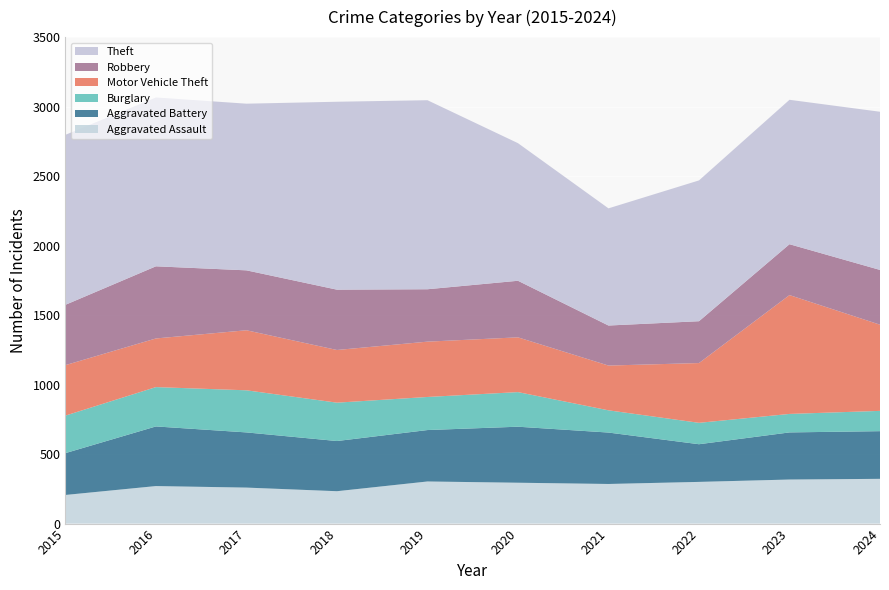

Reading left to right, list all the values displayed in this chart.

Aggravated Assault: 2015=206	2016=270	2017=259	2018=233	2019=303	2020=294	2021=285	2022=300	2023=317	2024=322
Aggravated Battery: 2015=301	2016=429	2017=397	2018=361	2019=370	2020=403	2021=370	2022=271	2023=339	2024=343
Burglary: 2015=270	2016=283	2017=303	2018=276	2019=238	2020=249	2021=160	2022=154	2023=133	2024=146
Motor Vehicle Theft: 2015=363	2016=350	2017=432	2018=379	2019=398	2020=394	2021=322	2022=430	2023=855	2024=620
Robbery: 2015=434	2016=519	2017=431	2018=434	2019=377	2020=407	2021=288	2022=301	2023=366	2024=394
Theft: 2015=1223	2016=1215	2017=1199	2018=1352	2019=1360	2020=990	2021=843	2022=1013	2023=1039	2024=1138